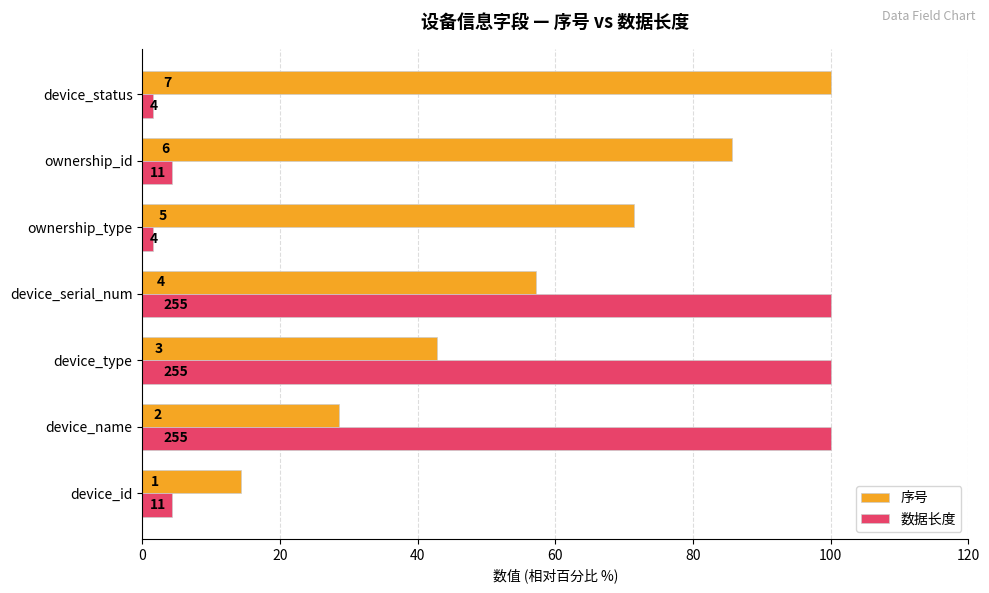

What are all the series names shown in the legend?

序号, 数据长度